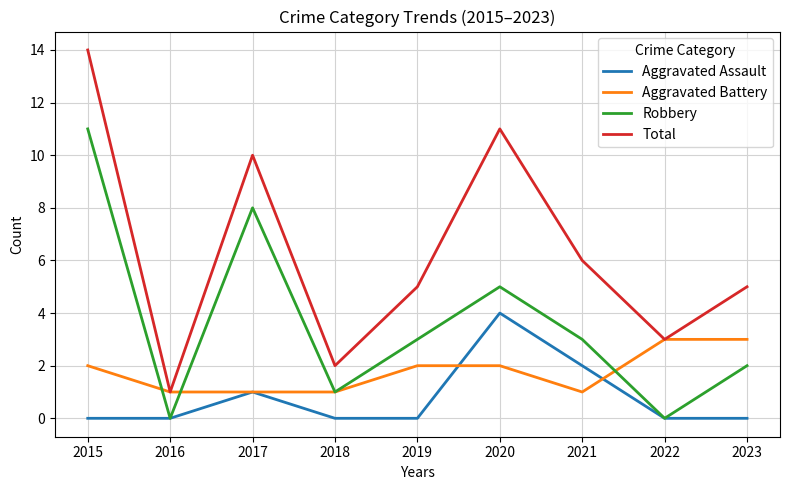

Which category has the highest value in the Aggravated Assault series?

2020